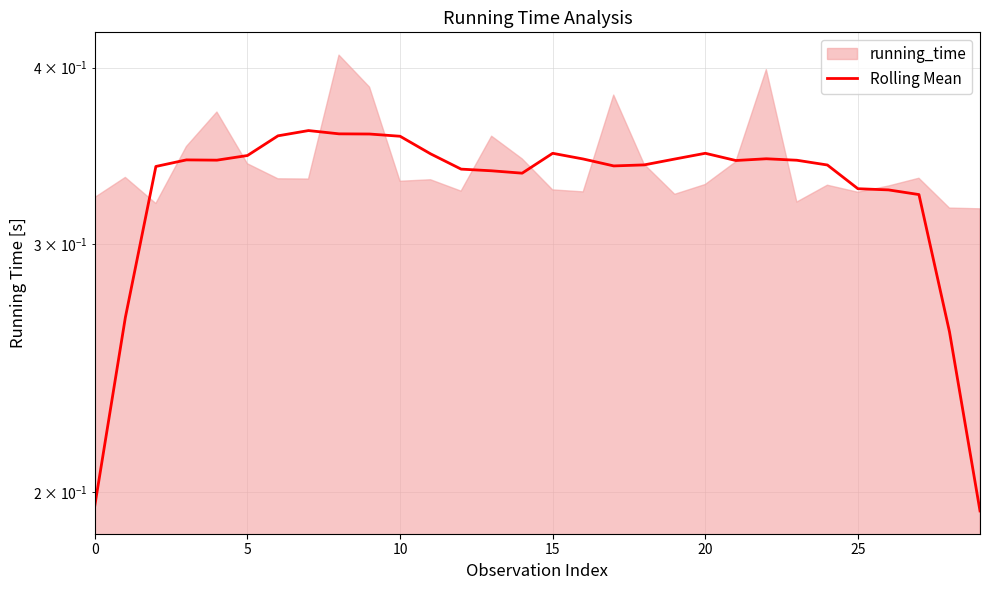

Read the value at 16.

0.3